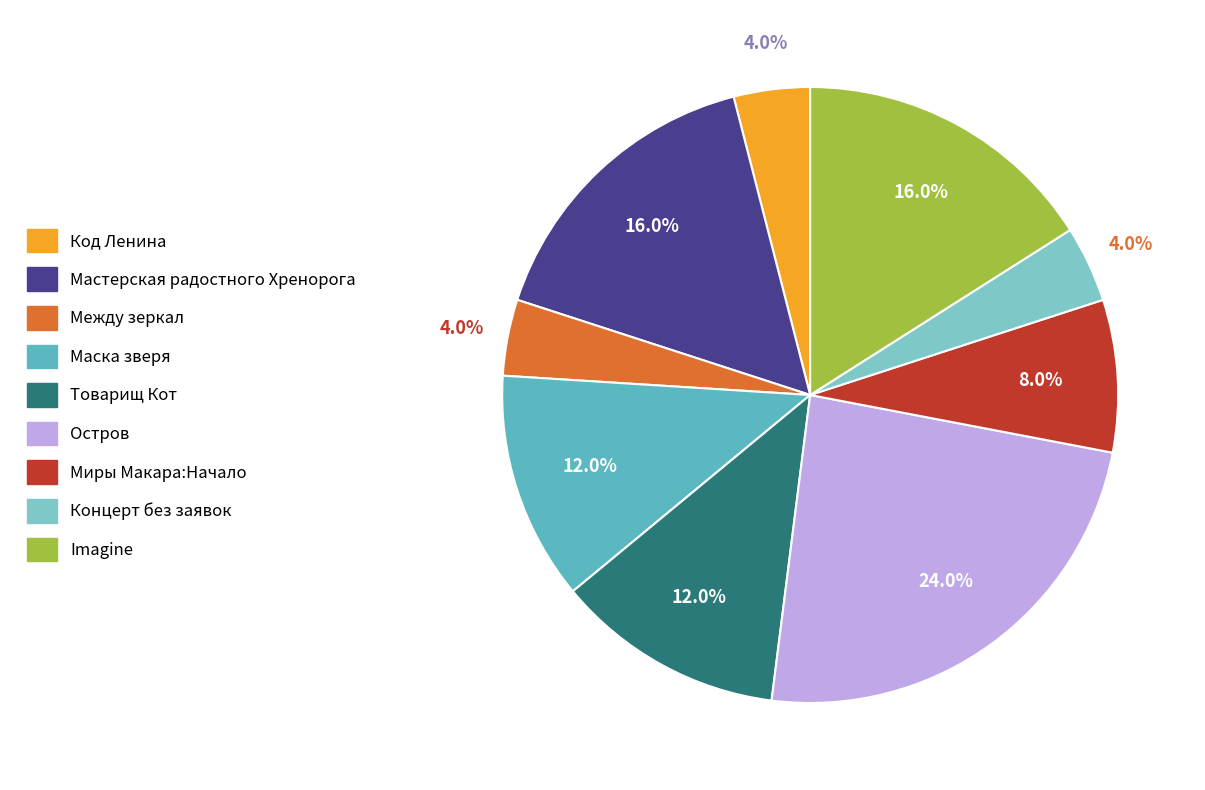

Combined, do Концерт без заявок and Товарищ Кот account for over 50%?

No